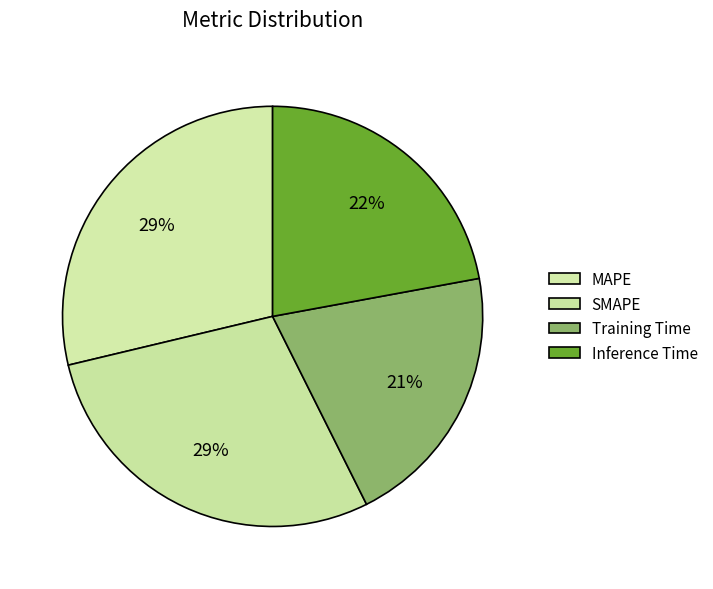

Does Inference Time represent more than half of the total?

No